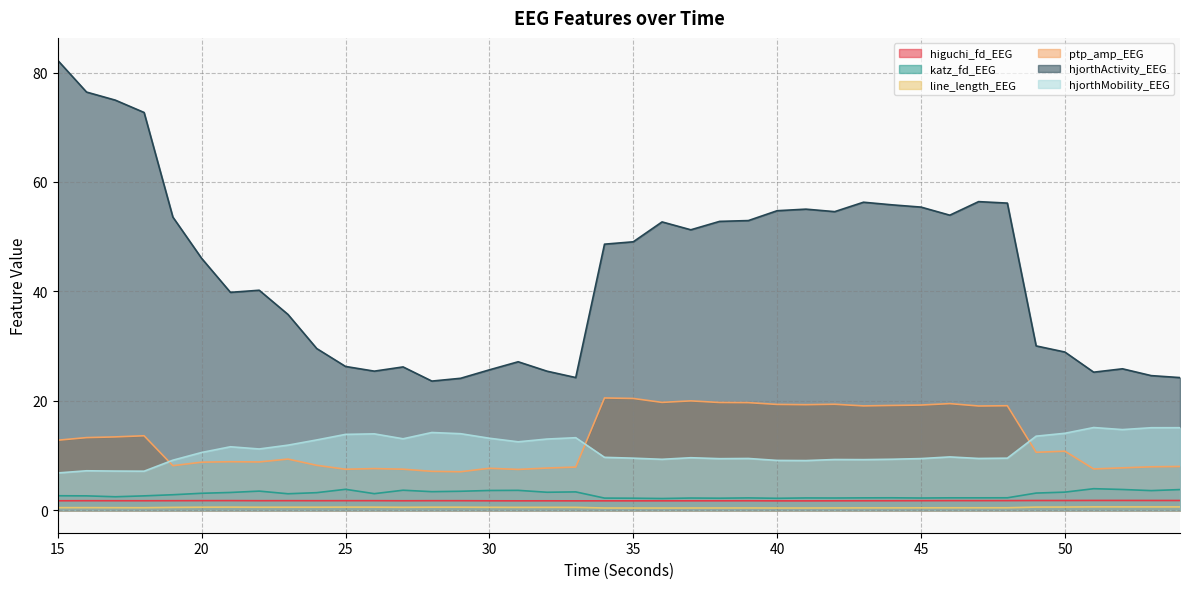

What is the lowest value of the hjorthActivity_EEG series?

23.6